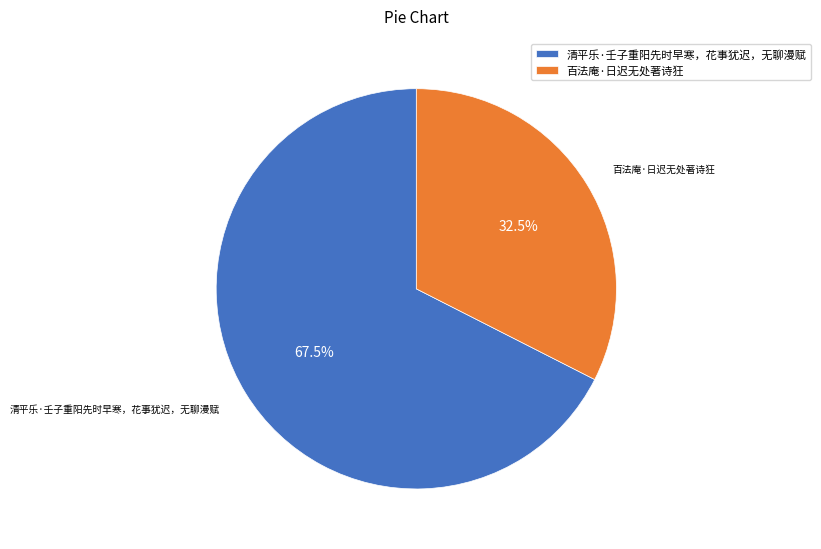

Is 百法庵·日迟无处著诗狂 the majority of the pie?

No